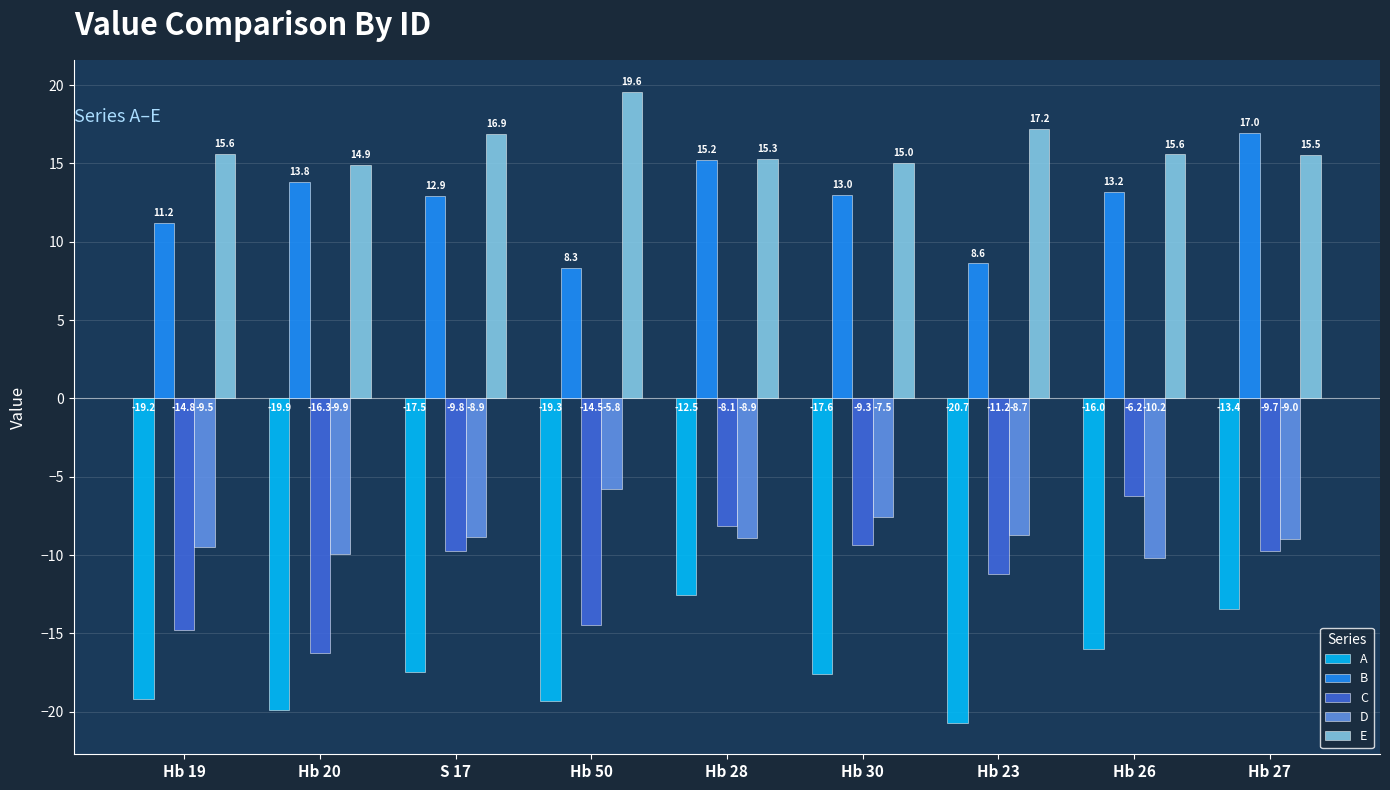

At which label is D closest to -7?

Hb 30